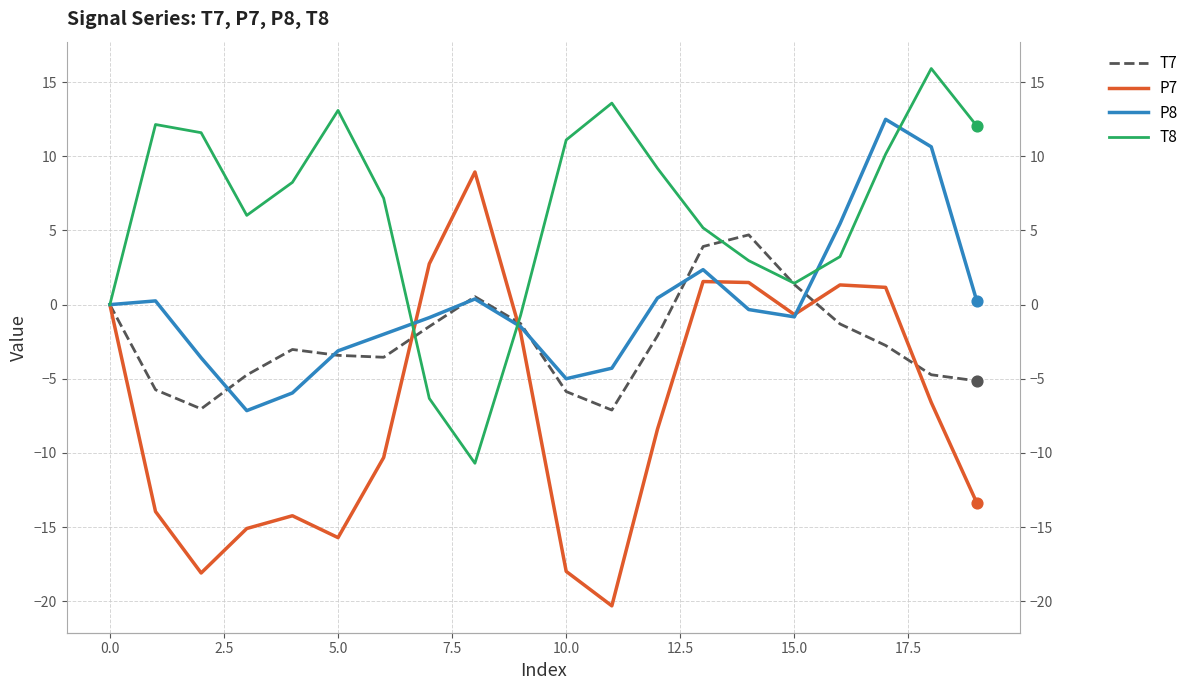

What is the total value across all series at 13?

13.0